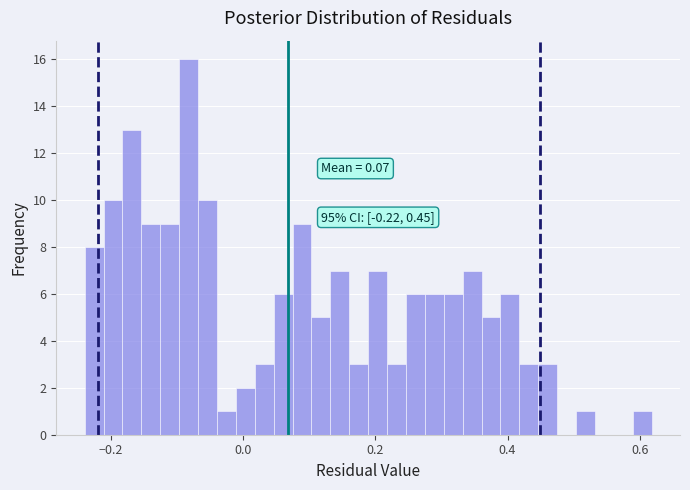

Around what value on the x-axis is the tallest bar? Give the approximate position of its centre, as read against the axis.

-0.08